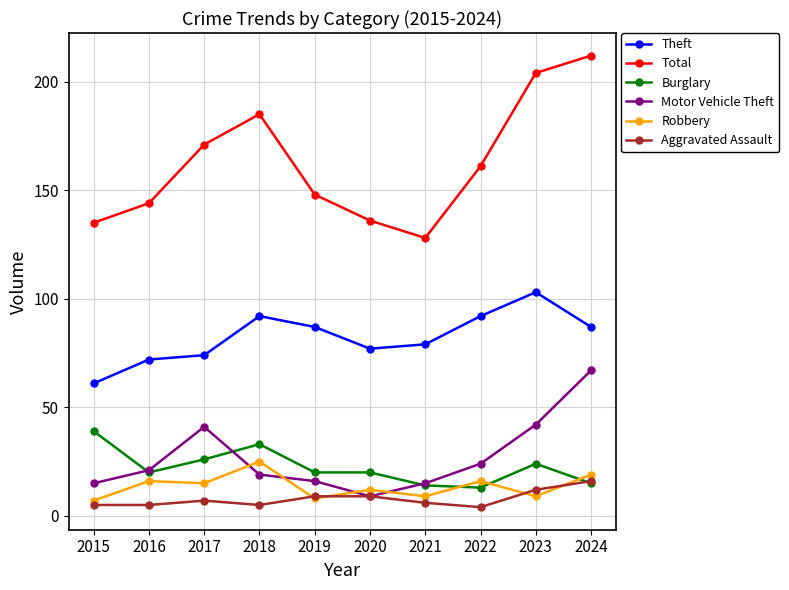

Is the value of Motor Vehicle Theft at 2020 greater than the value of Aggravated Assault at 2021?

Yes